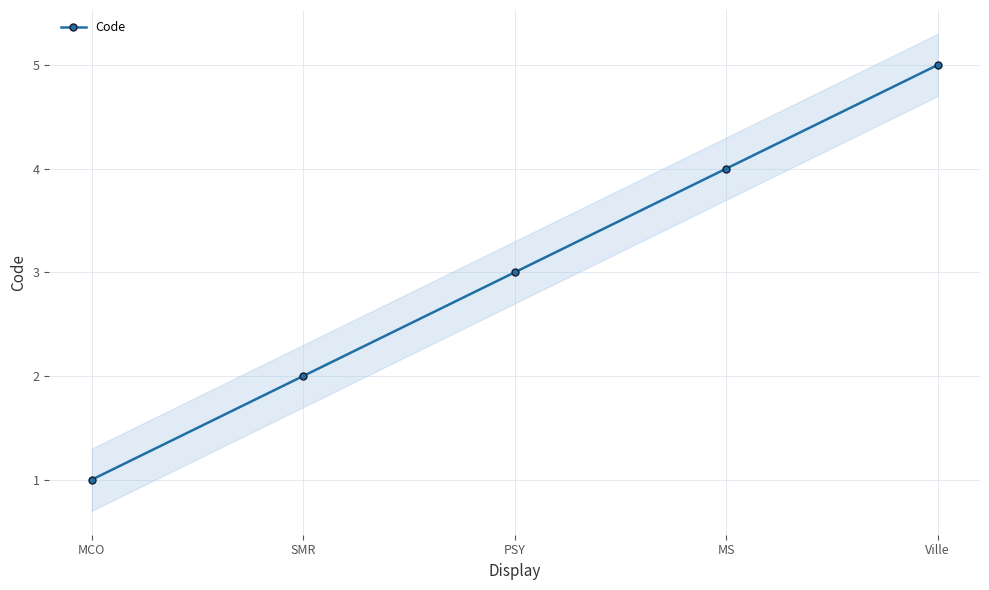

List the labels in order of value, smallest first.

MCO, SMR, PSY, MS, Ville